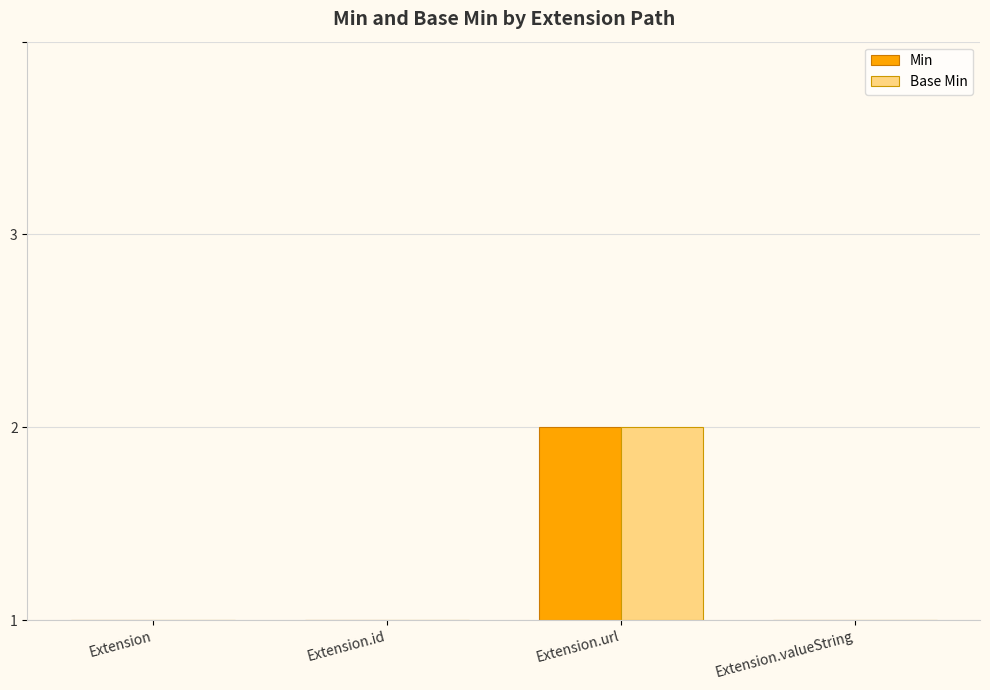

Are the bars grouped side by side (vs. stacked)?

Yes